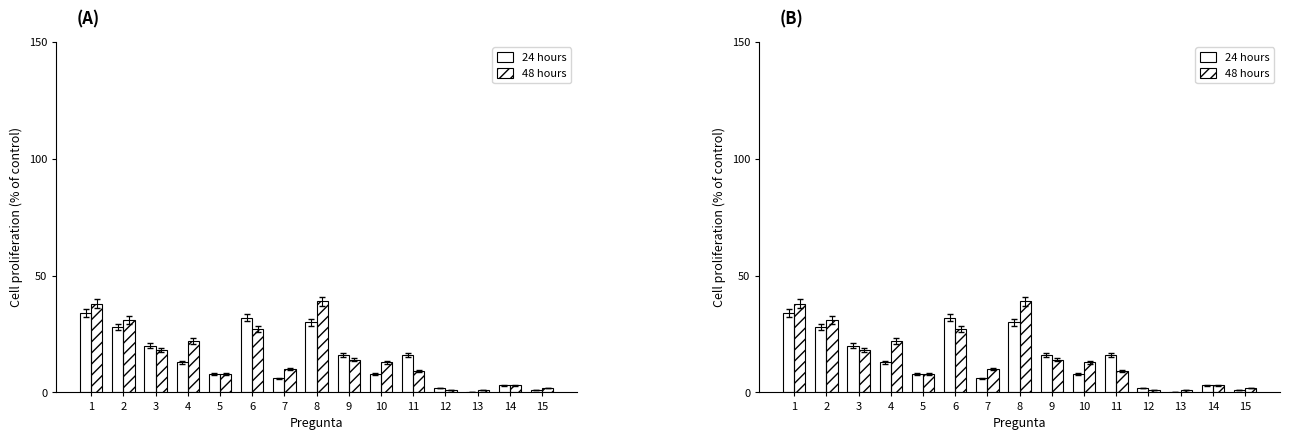

What is the sum of all 24 hours values?

217